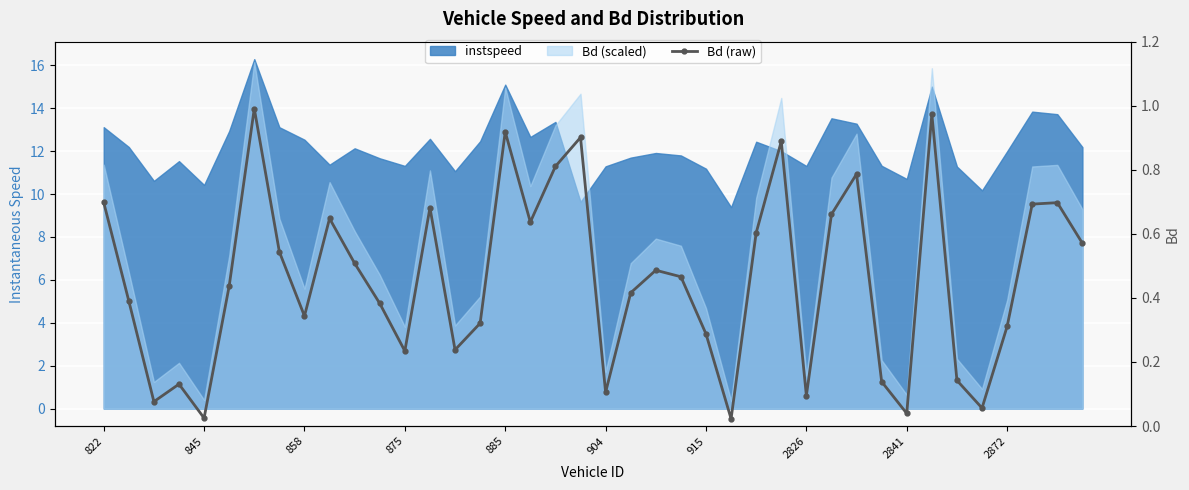

At which label is the value closest to 0?

25